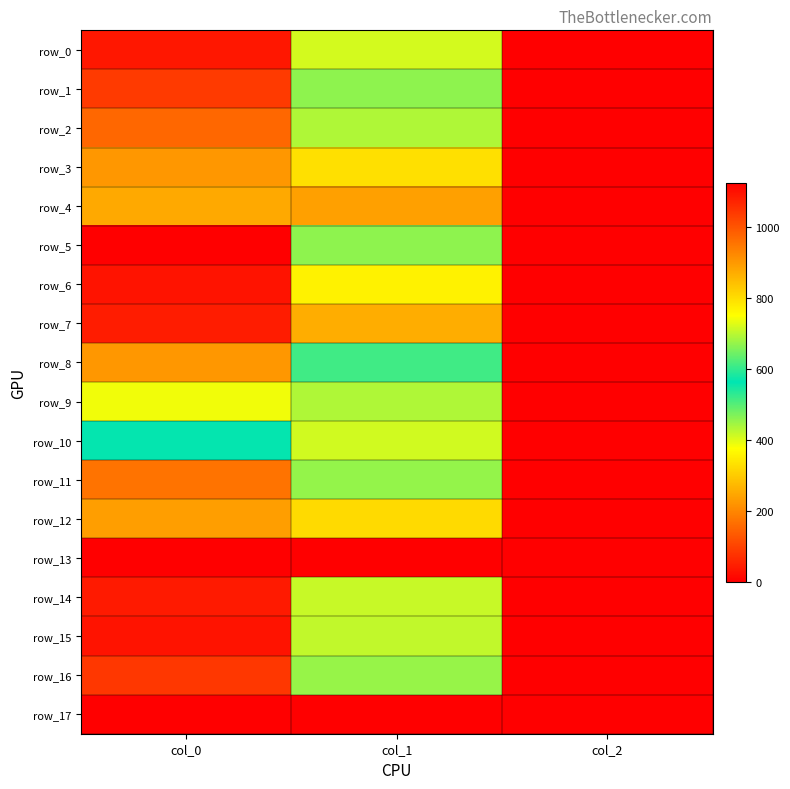

Is it true that row_15 equals 1580.6 at col_0?

False